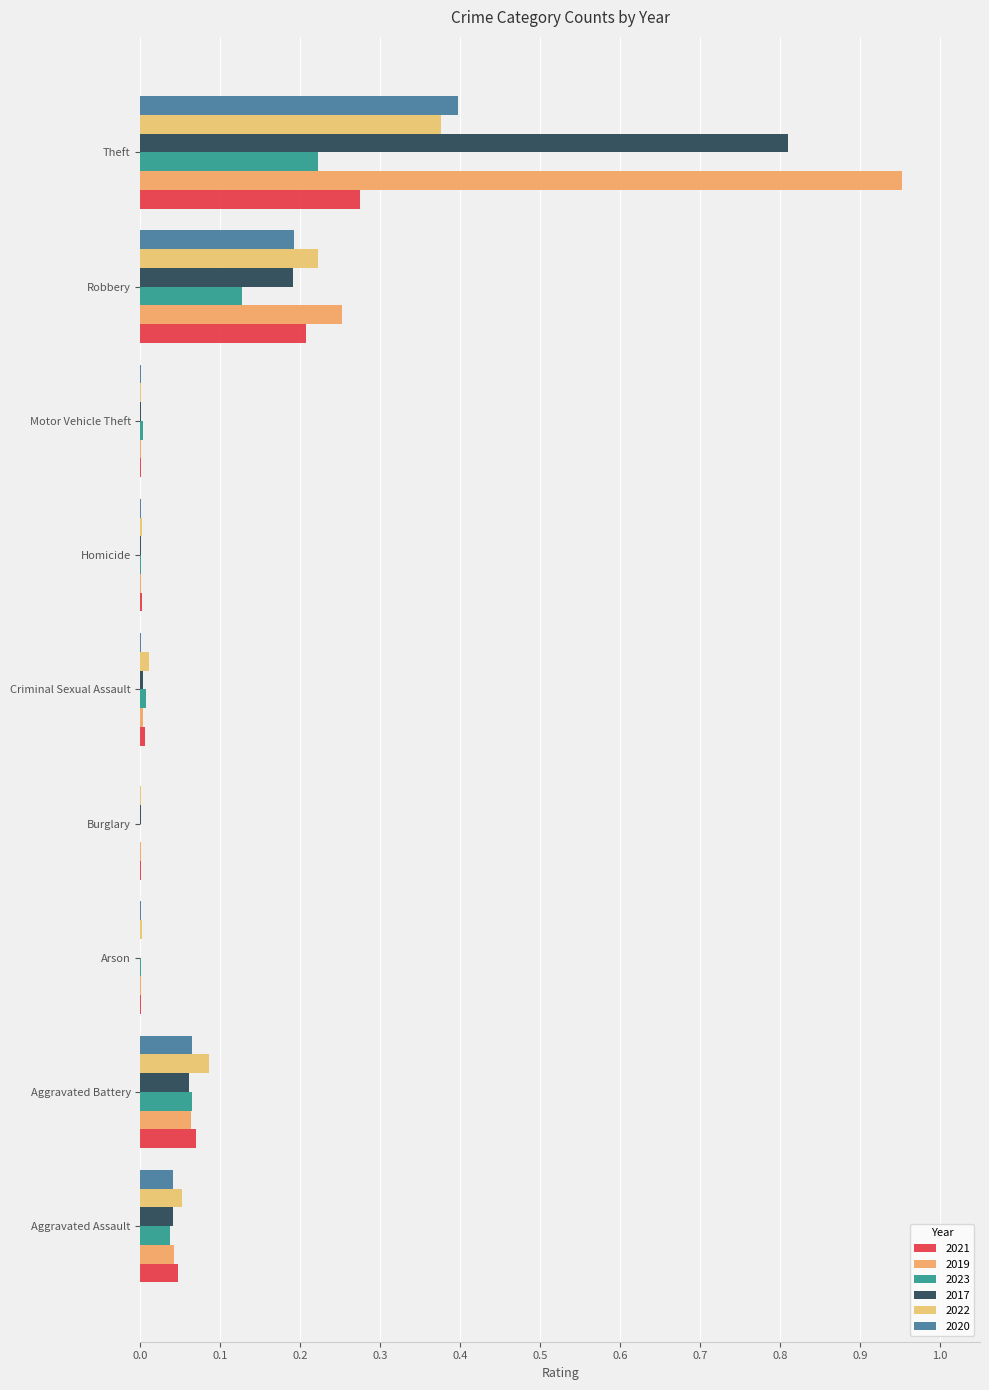

How many data points does each series have?

9